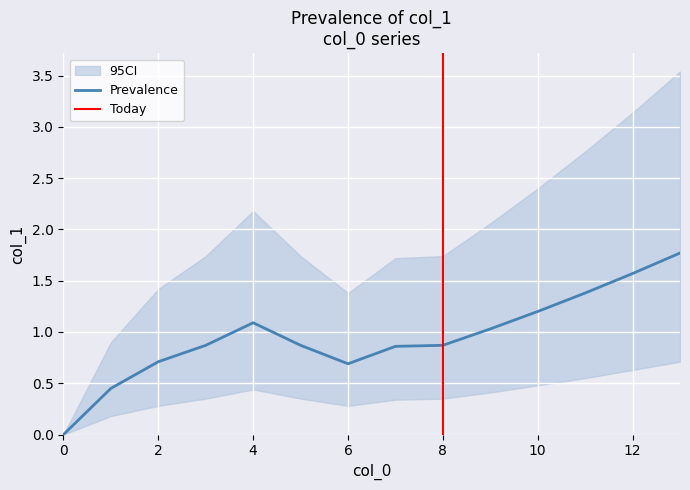

True or false: ci_upper has a value of 1.4 at 6.

True